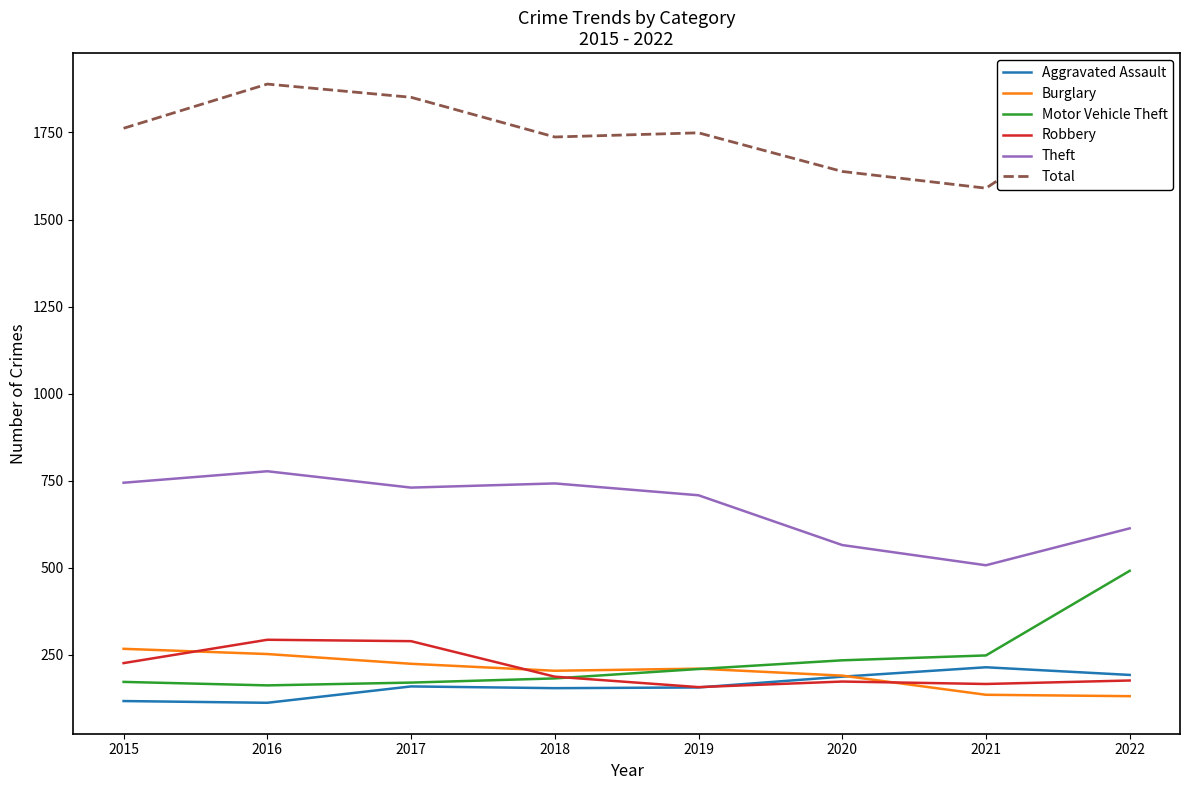

True or false: Robbery and Total intersect in this chart.

False